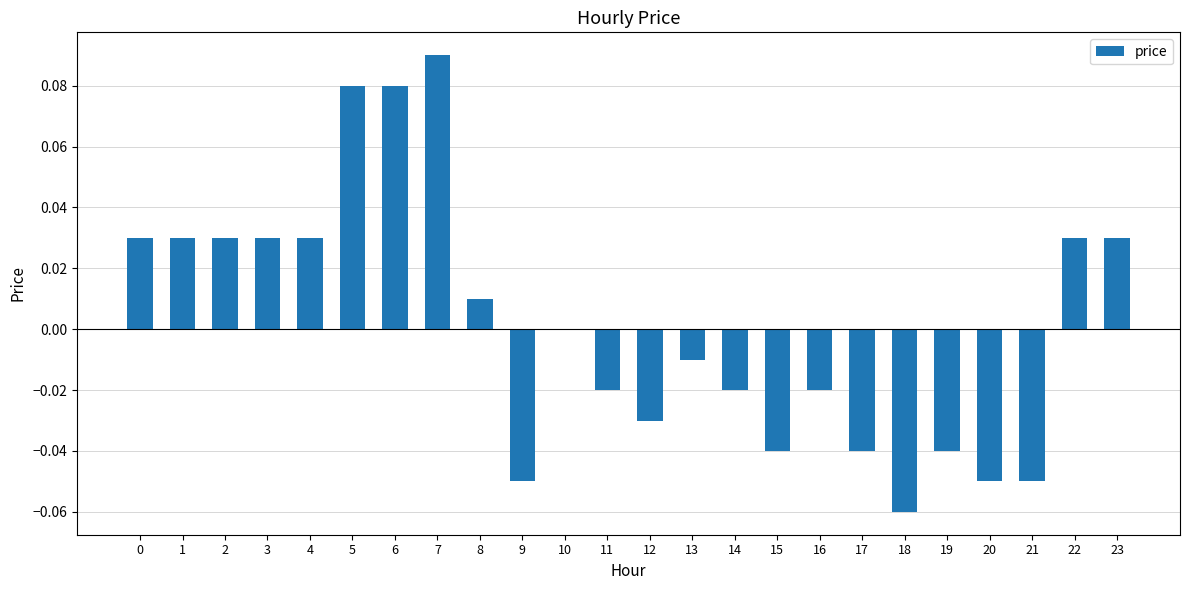

The chart shows a value of -0.0 at 11. True or false?

True